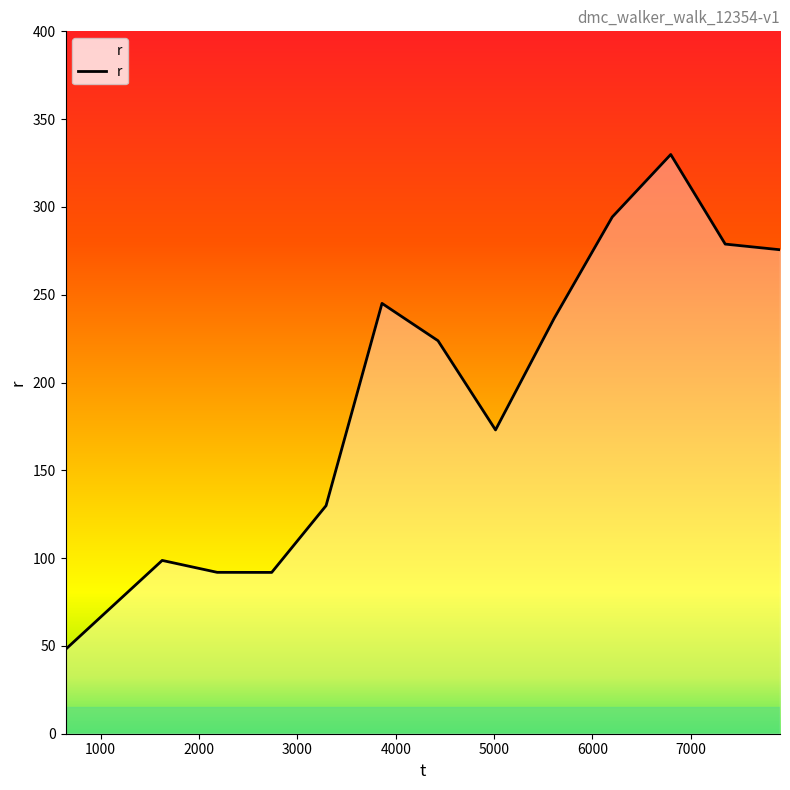

How many lines are shown in the chart?

1